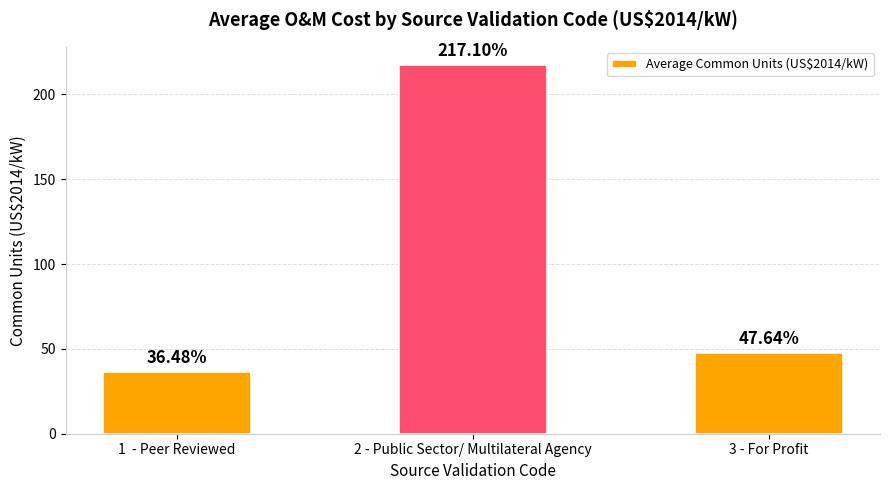

What is the label of the 3rd bar from the left?

3 - For Profit